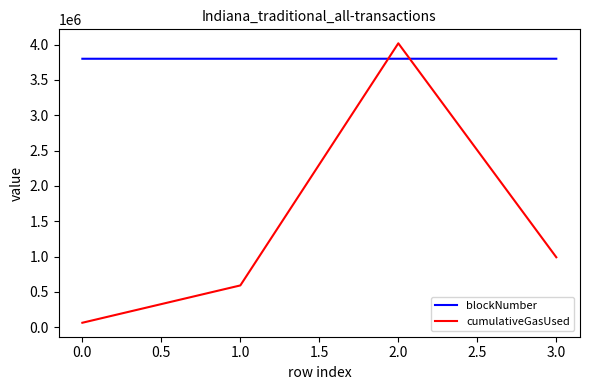

At which category is the sum across all series the highest?

2.0